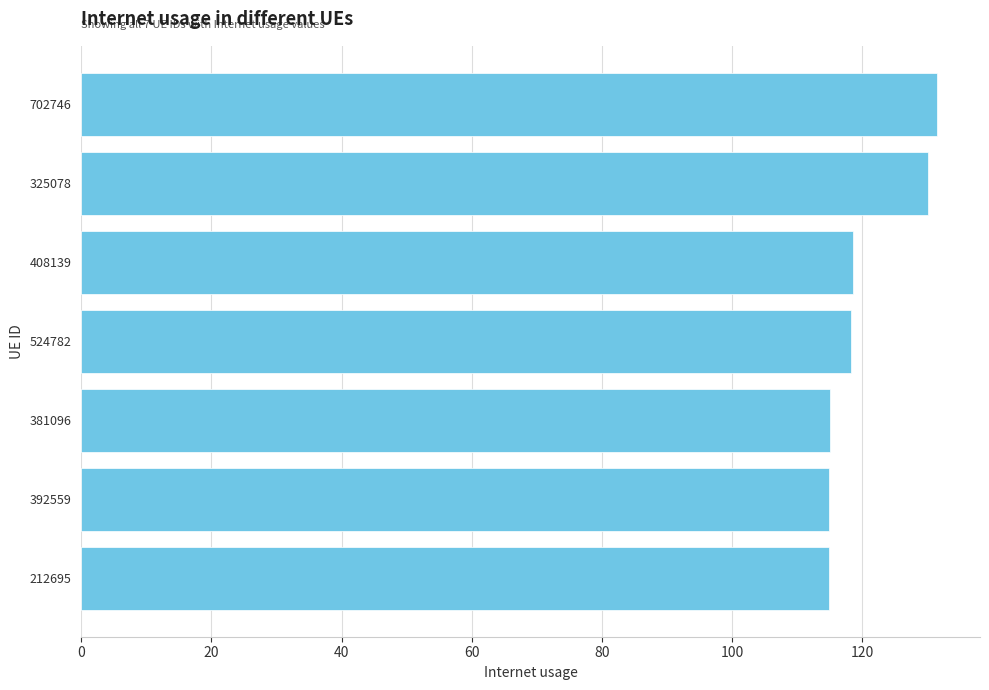

Between 381096 and 408139, which is larger?

408139